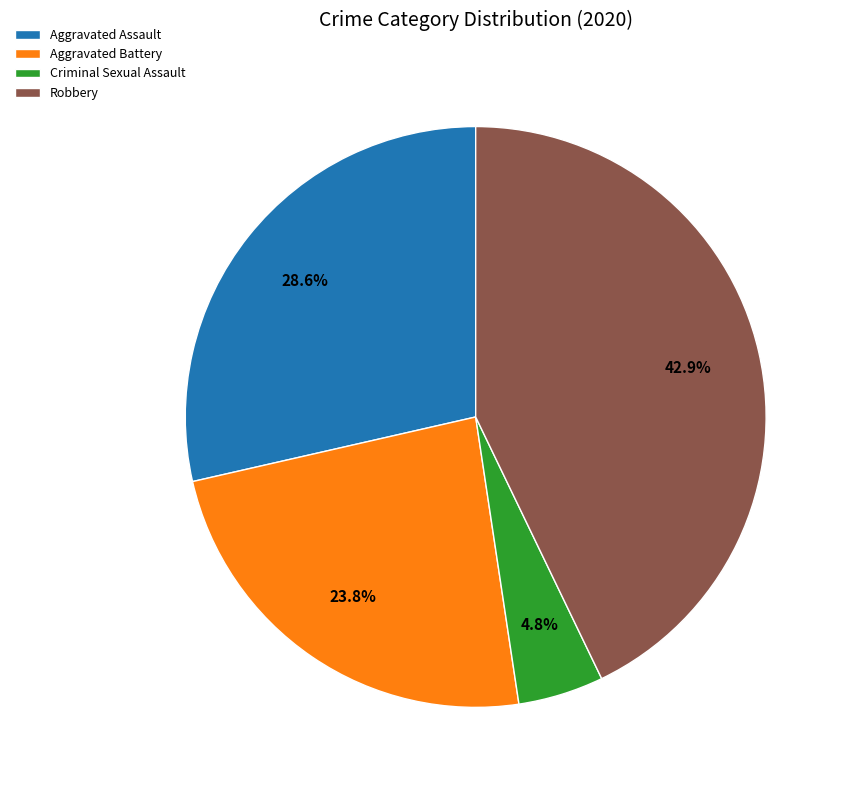

To the nearest percent, what percentage of the pie is Aggravated Assault?

29%